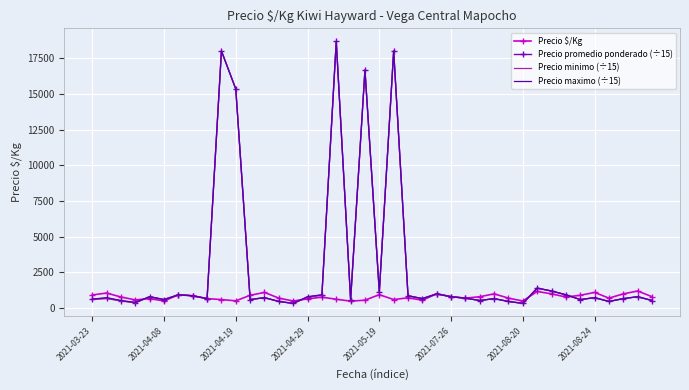

What is the maximum value shown in the chart?

18666.7